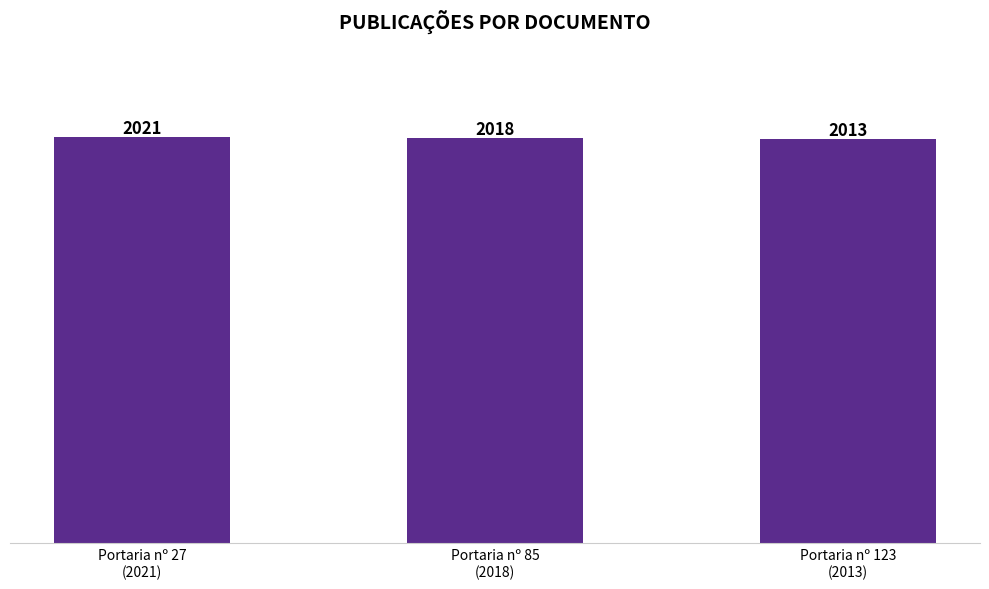

What is the greatest value displayed?

2021